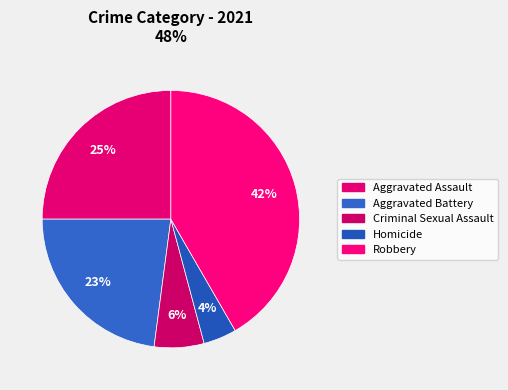

How many segments does this pie chart have?

5